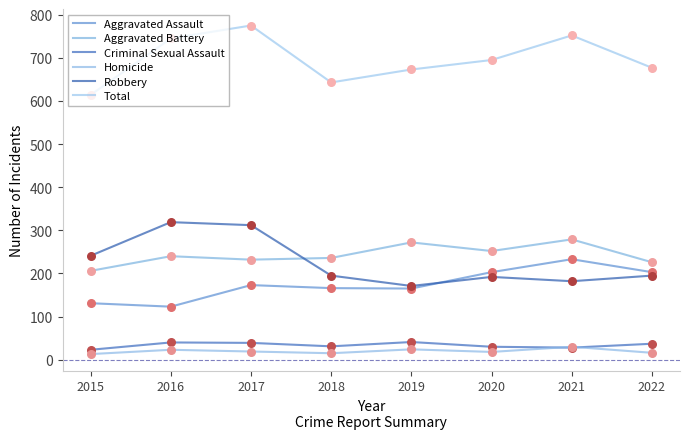

At which category is the sum across all series the highest?

2017